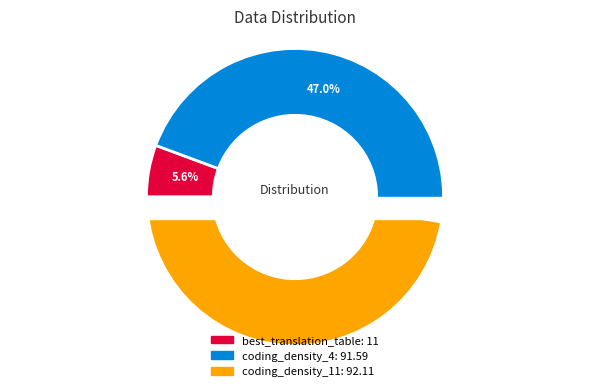

True or false: coding_density_11 accounts for 53% of the total.

False